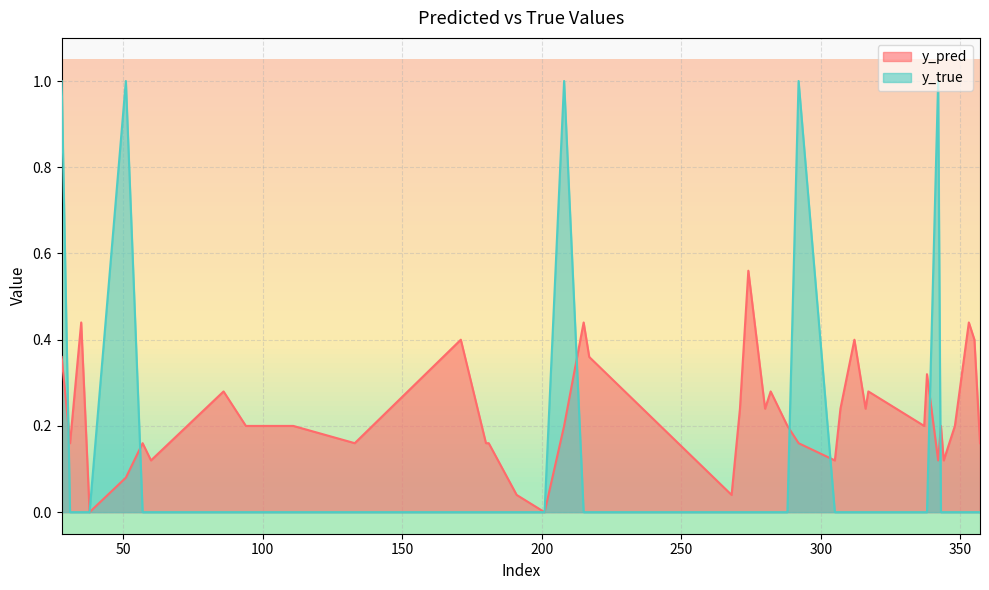

True or false: y_true has more than 2 points higher than both neighbors.

True